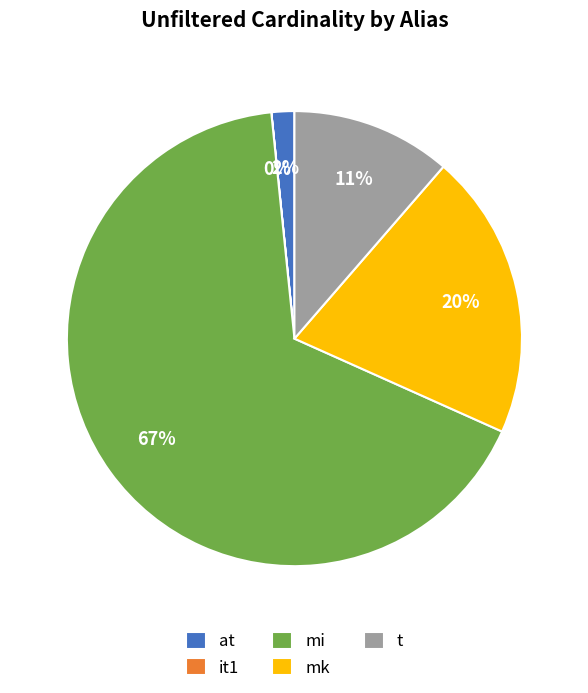

Between mk and t, which is larger?

mk